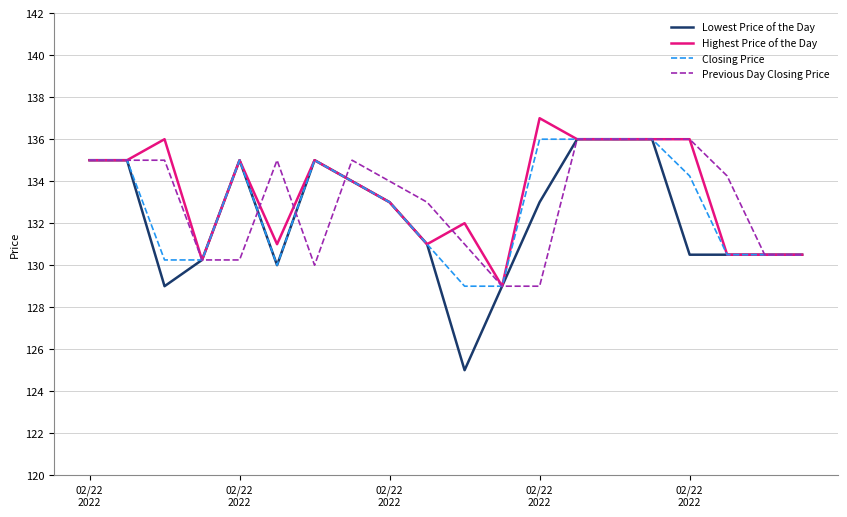

What is the smallest value displayed?

125.0